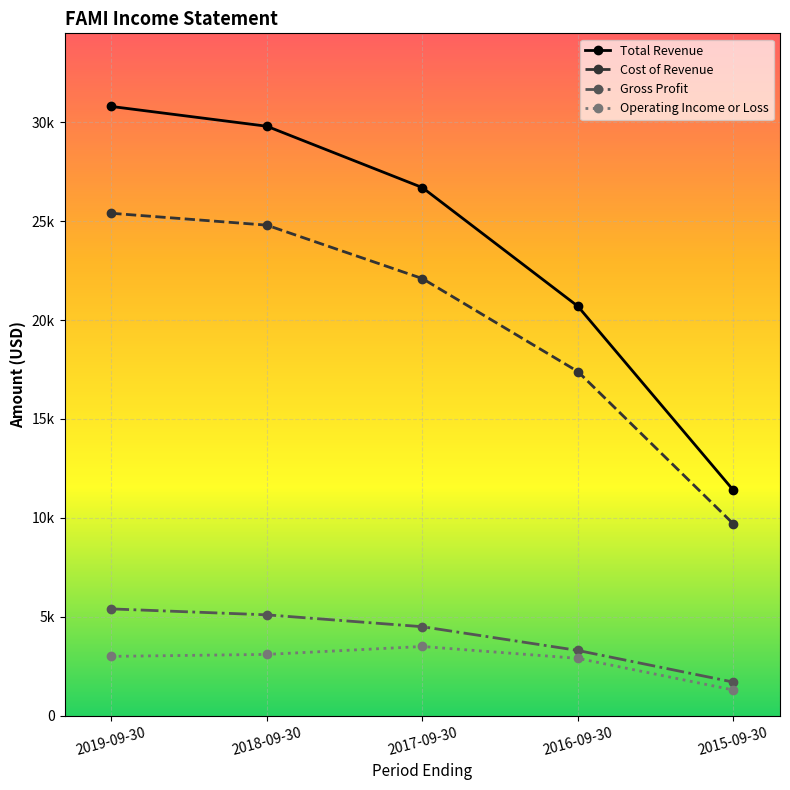

Does the chart have visible grid lines?

Yes